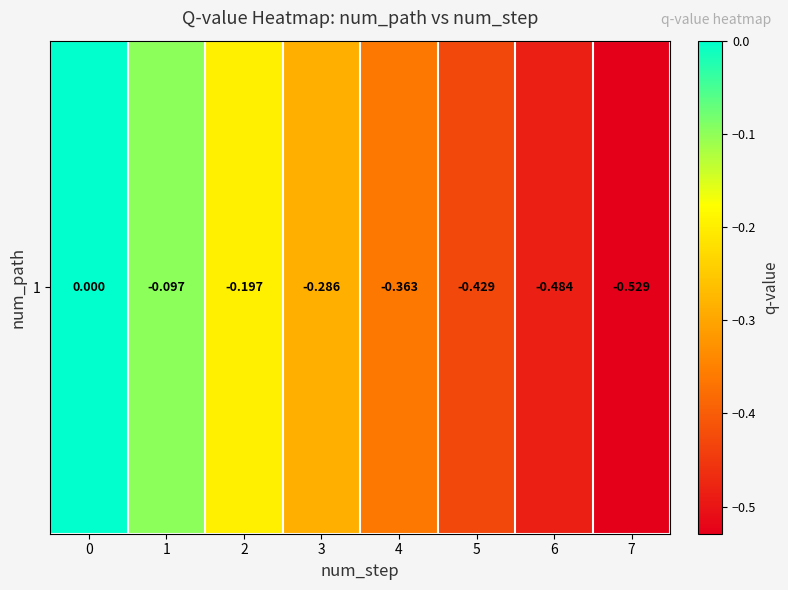

Rank the categories by value from highest to lowest.

0, 1, 2, 3, 4, 5, 6, 7